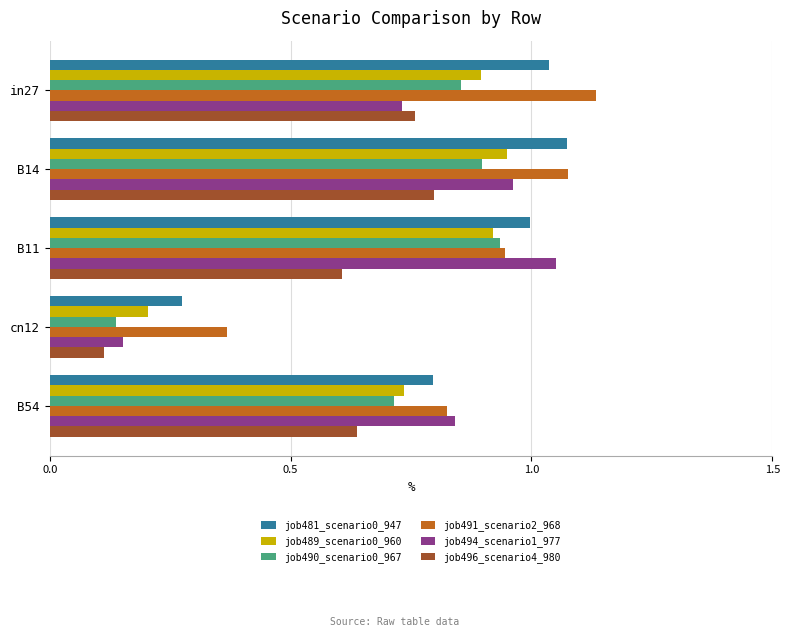

Which series changed the most between in27 and B54?

job491_scenario2_968